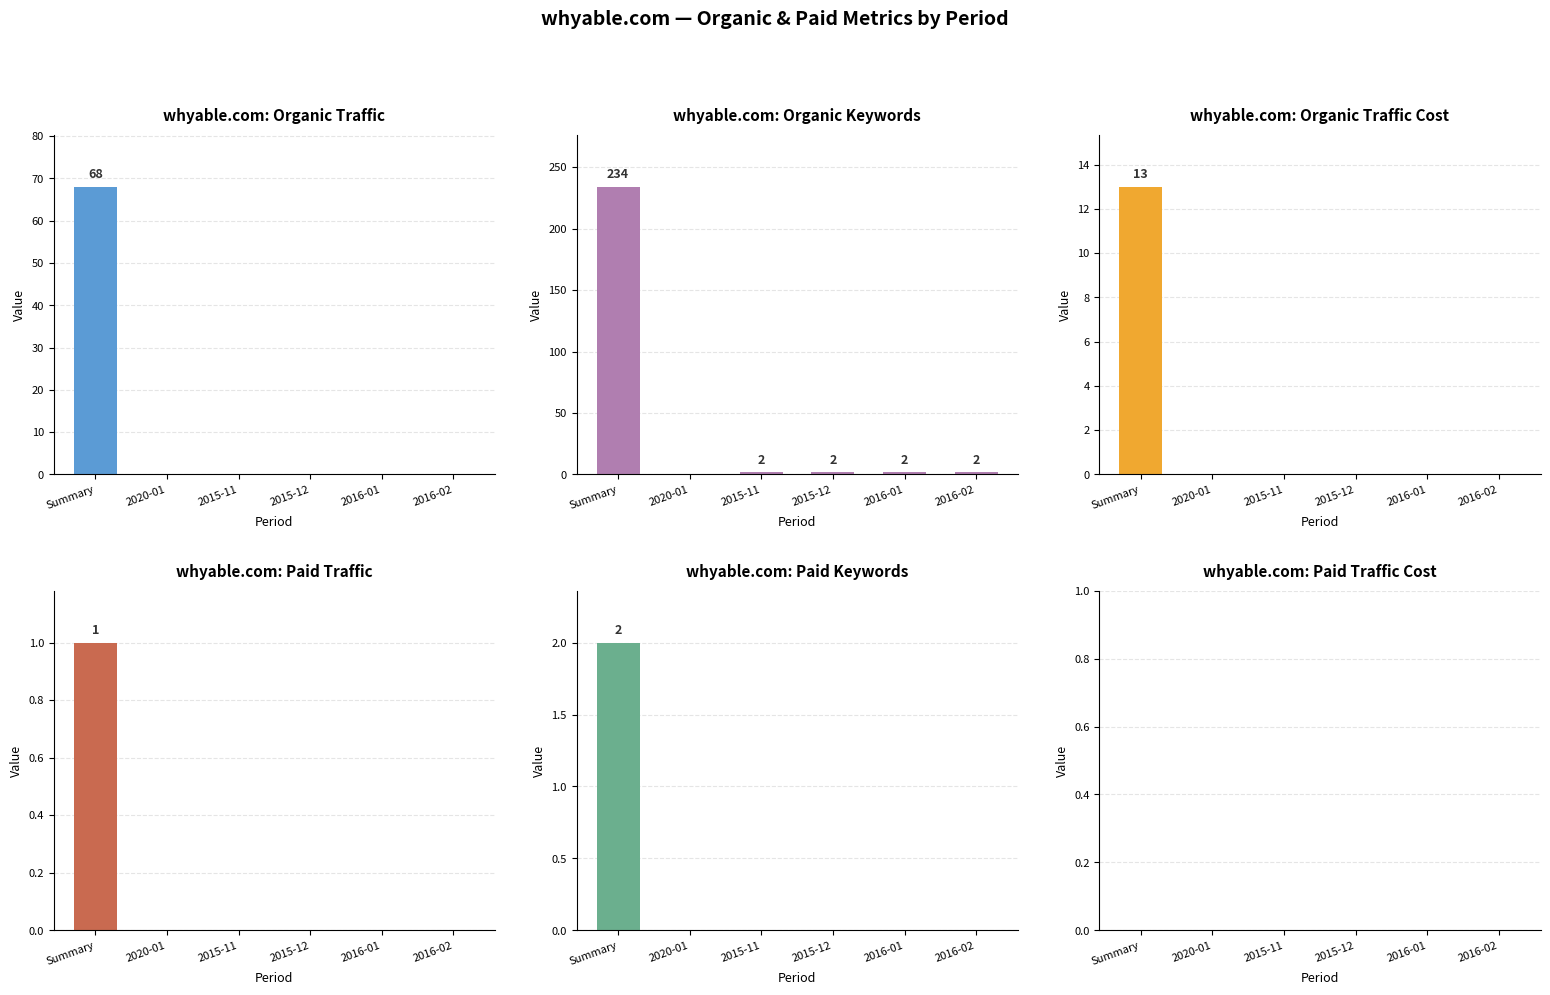

Is the value of Paid Traffic at 2016-01 greater than the value of Organic Traffic Cost at 2016-01?

No